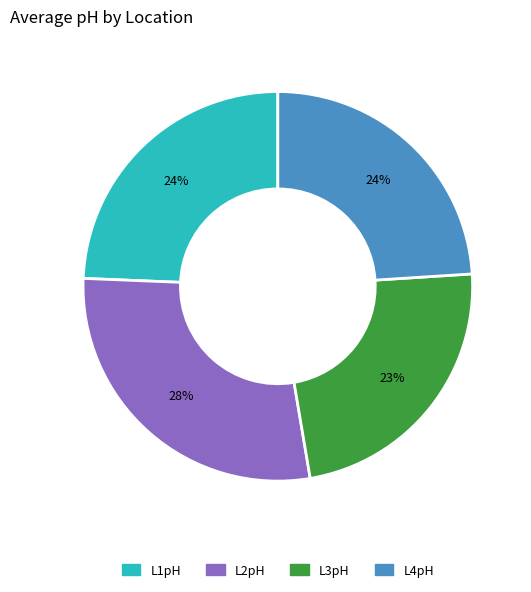

Do L1pH and L3pH together represent more than half of the pie?

No